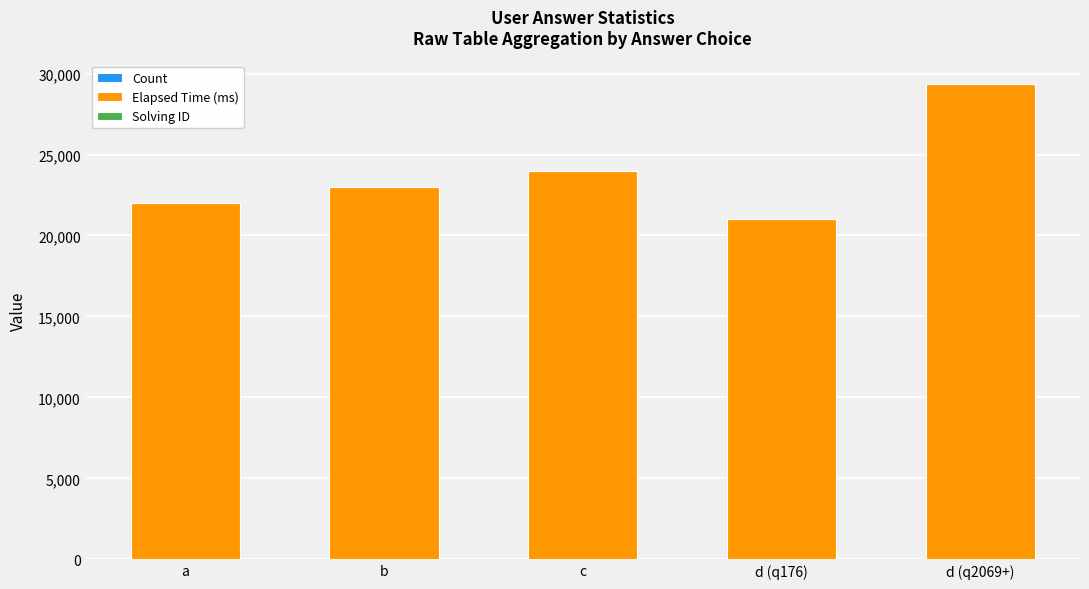

Read the Solving ID value at c.

3